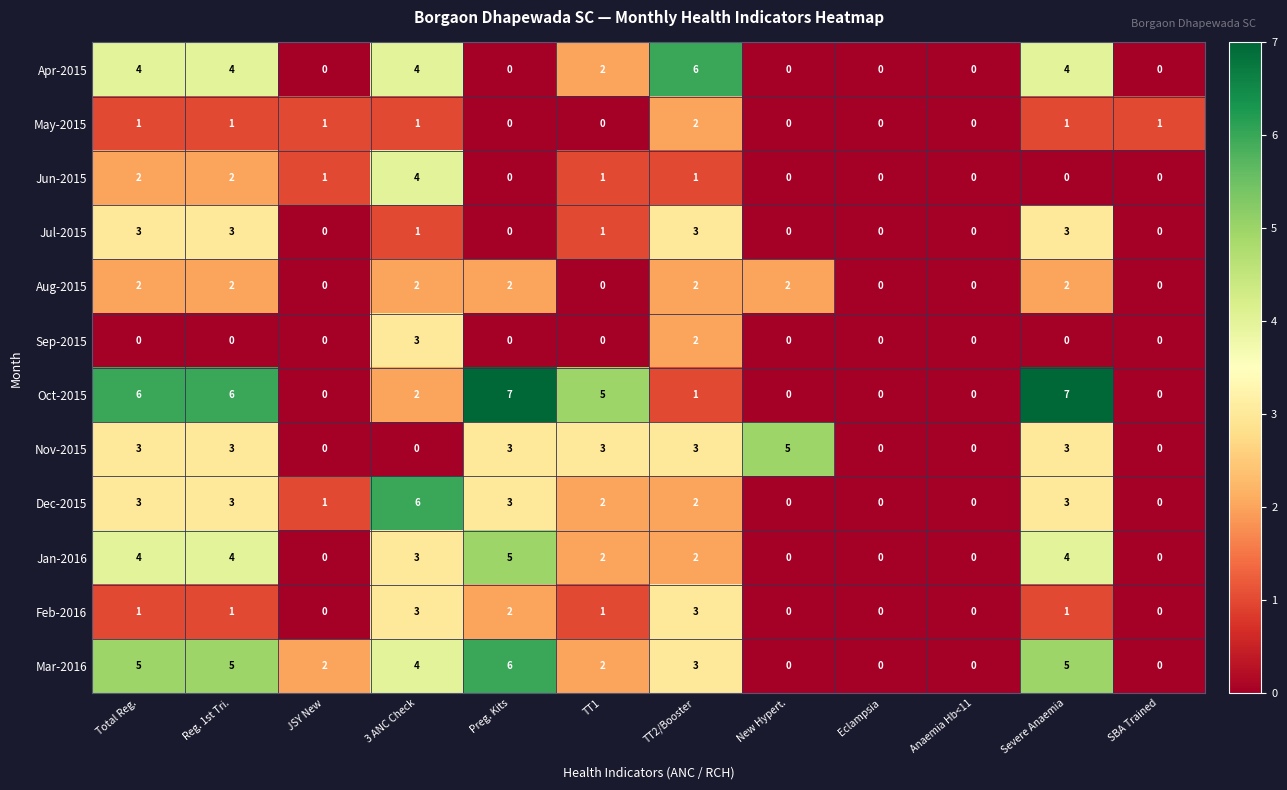

What is the difference between the maximum and second lowest values in the Mar-2016 series?

6